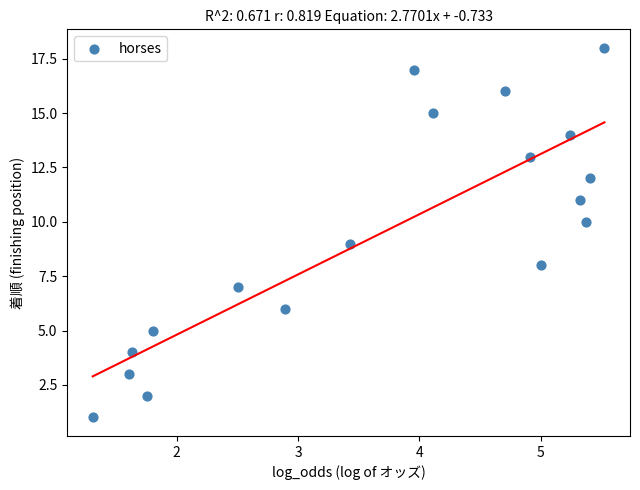

What is the range of Y values (max minus min)?

17